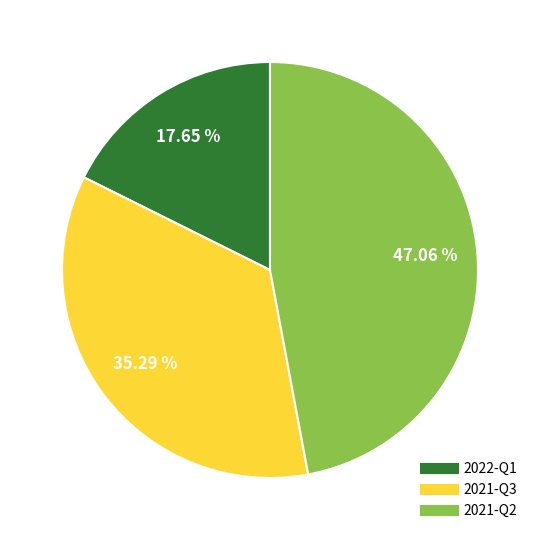

What is the largest slice in the pie chart?

2021-Q2